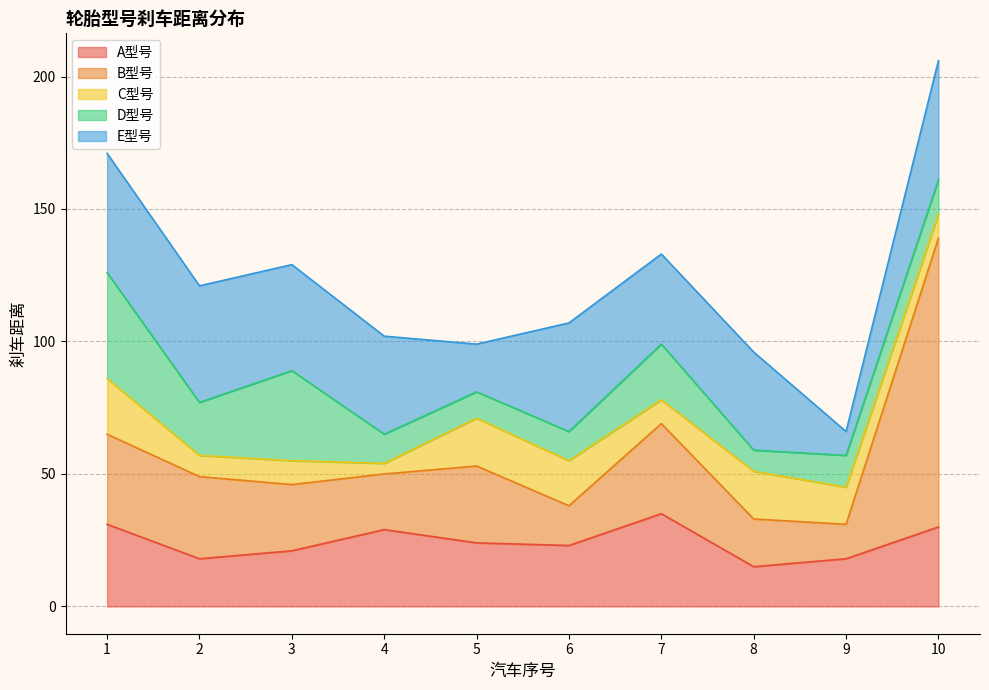

Which series ends up on top after the final intersection of C型号 and B型号?

B型号